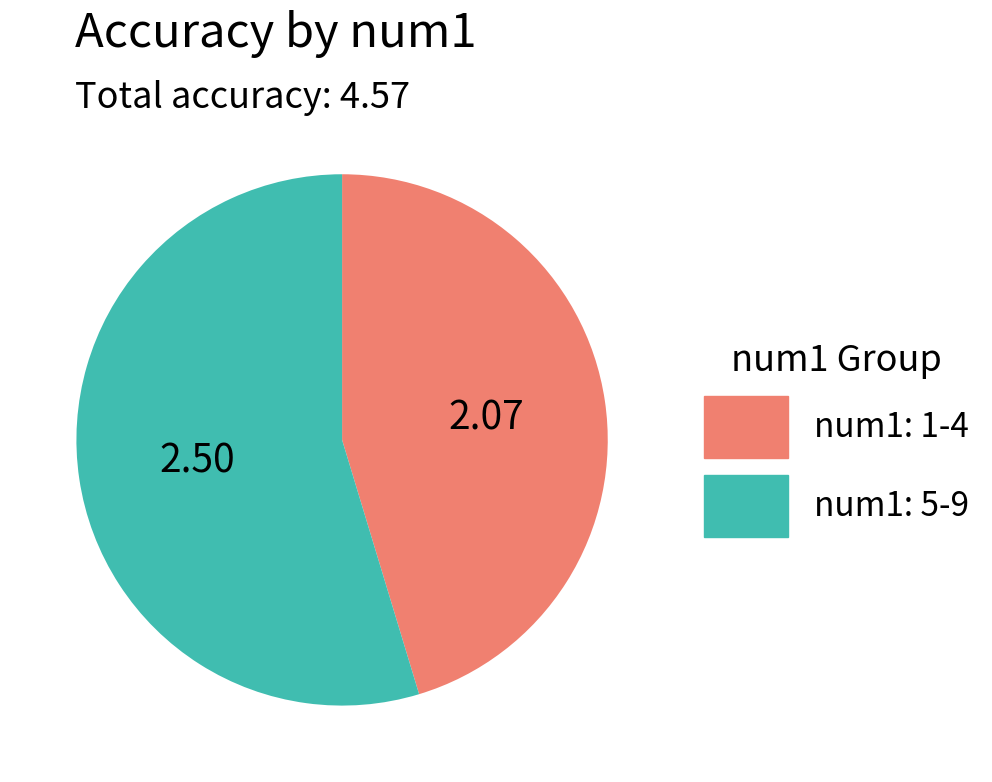

Is num1: 5-9 the majority of the pie?

Yes